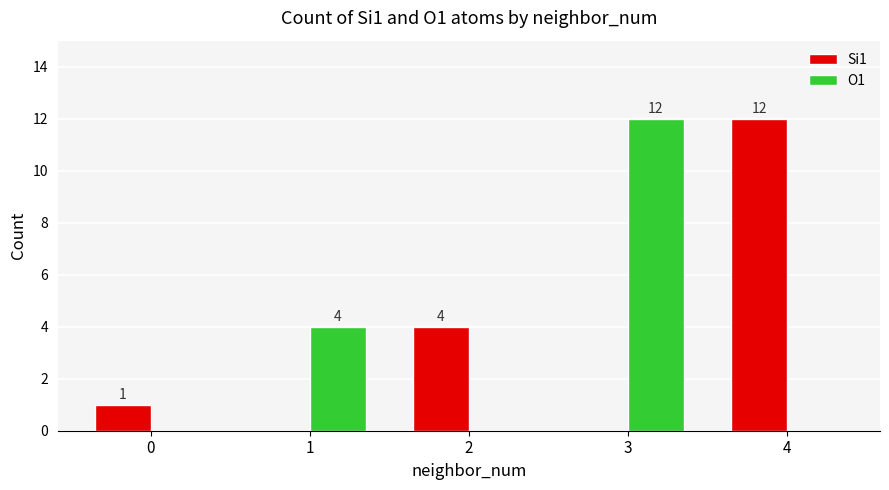

Is the value of Si1 at 0 greater than the value of O1 at 2?

Yes